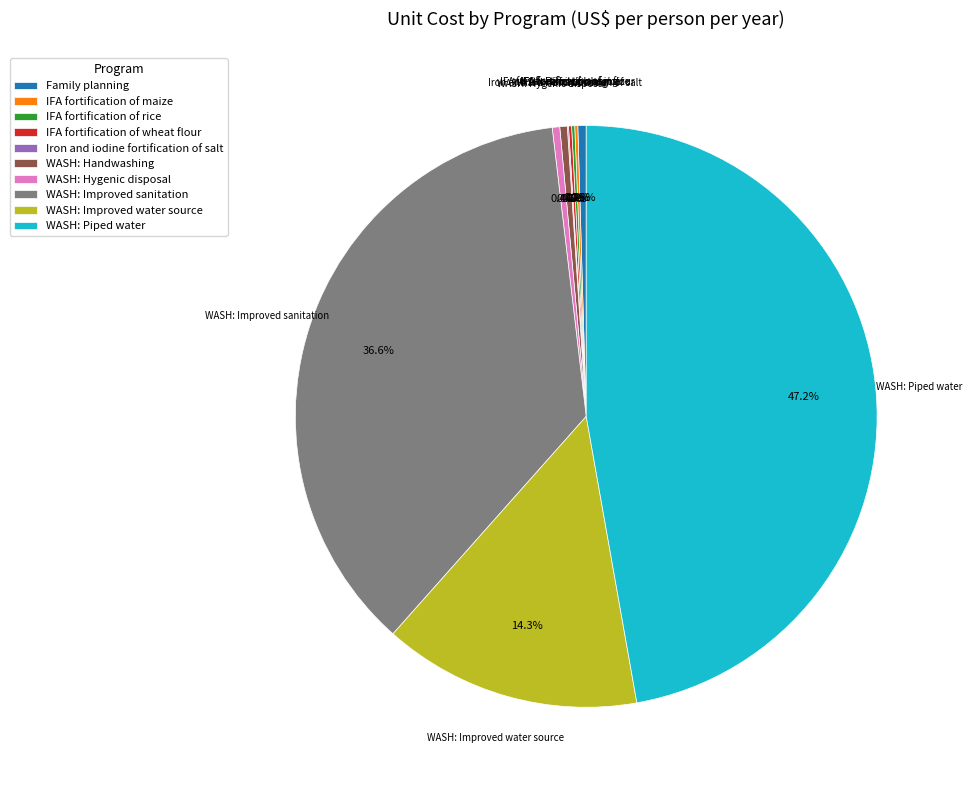

Do WASH: Hygenic disposal and WASH: Improved water source together represent more than half of the pie?

No